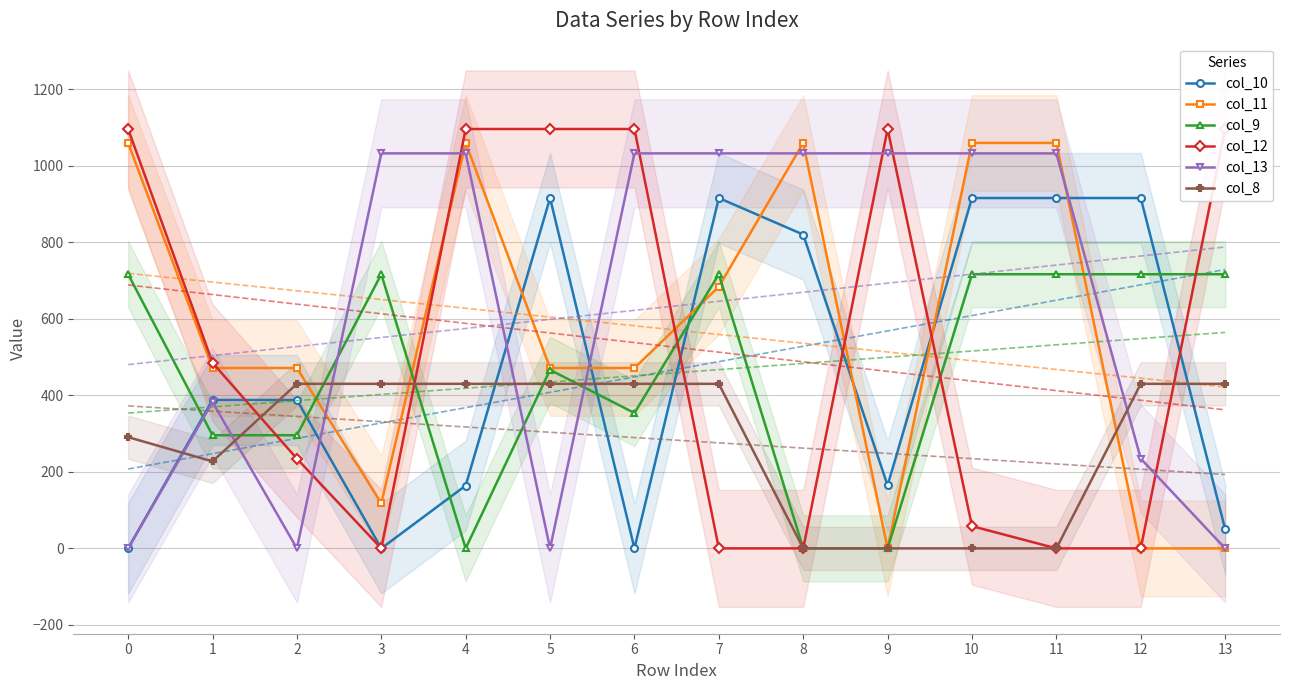

What is the average value of the col_10 series?

468.3